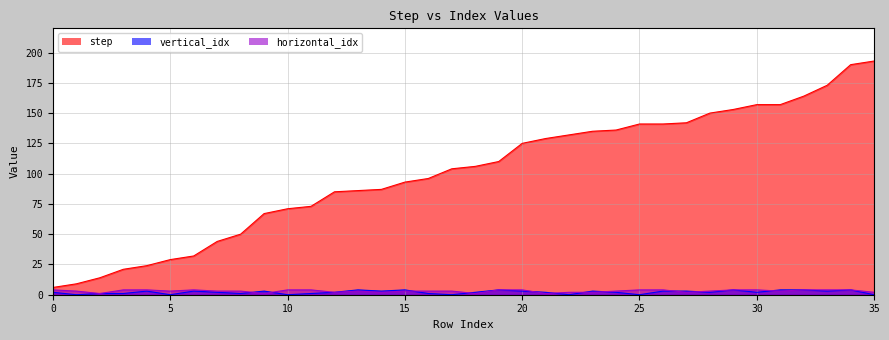

Count the number of categories in the chart.

36